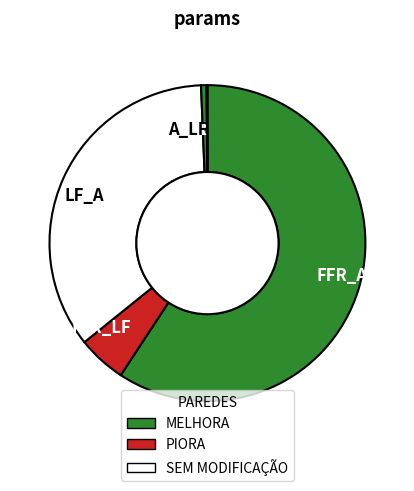

Do FFR_LF and FFR_A together represent more than half of the pie?

Yes